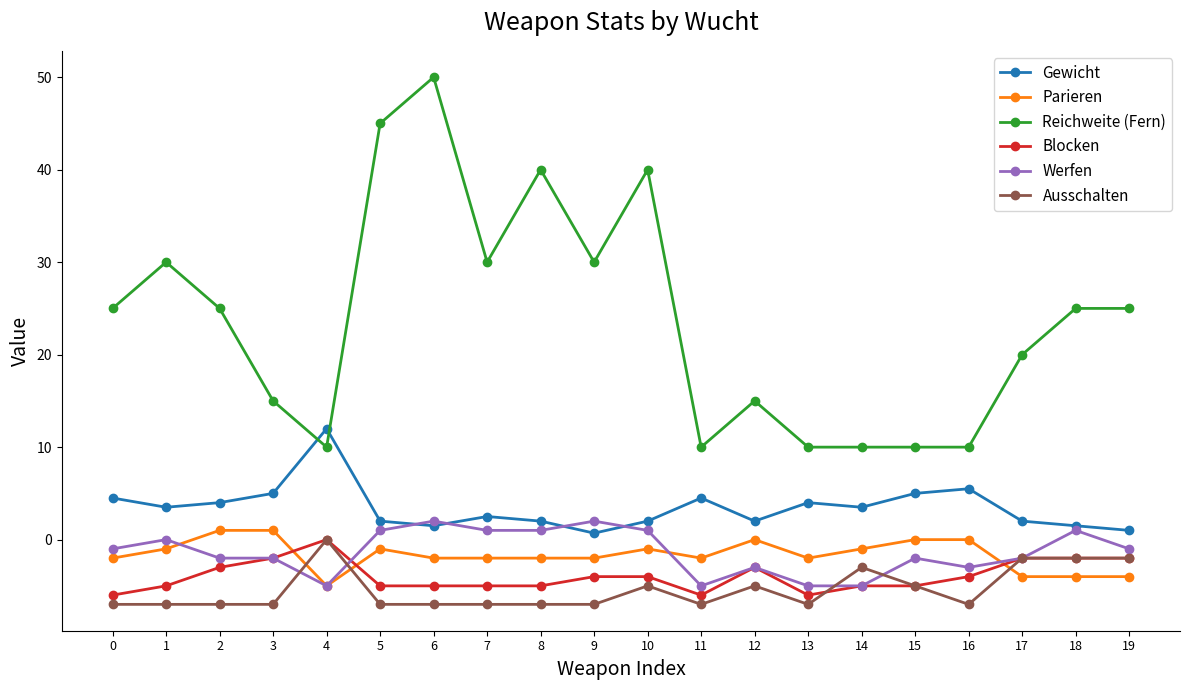

Reading left to right, extract all data points from this chart.

Gewicht: 0=4.5	1=3.5	2=4.0	3=5.0	4=12.0	5=2.0	6=1.5	7=2.5	8=2.0	9=0.7	10=2.0	11=4.5	12=2.0	13=4.0	14=3.5	15=5.0	16=5.5	17=2.0	18=1.5	19=1.0
Parieren: 0=-2.0	1=-1.0	2=1.0	3=1.0	4=-5.0	5=-1.0	6=-2.0	7=-2.0	8=-2.0	9=-2.0	10=-1.0	11=-2.0	12=0.0	13=-2.0	14=-1.0	15=0.0	16=0.0	17=-4.0	18=-4.0	19=-4.0
Reichweite (Fern): 0=25.0	1=30.0	2=25.0	3=15.0	4=10.0	5=45.0	6=50.0	7=30.0	8=40.0	9=30.0	10=40.0	11=10.0	12=15.0	13=10.0	14=10.0	15=10.0	16=10.0	17=20.0	18=25.0	19=25.0
Blocken: 0=-6.0	1=-5.0	2=-3.0	3=-2.0	4=0.0	5=-5.0	6=-5.0	7=-5.0	8=-5.0	9=-4.0	10=-4.0	11=-6.0	12=-3.0	13=-6.0	14=-5.0	15=-5.0	16=-4.0	17=-2.0	18=-2.0	19=-2.0
Werfen: 0=-1.0	1=0.0	2=-2.0	3=-2.0	4=-5.0	5=1.0	6=2.0	7=1.0	8=1.0	9=2.0	10=1.0	11=-5.0	12=-3.0	13=-5.0	14=-5.0	15=-2.0	16=-3.0	17=-2.0	18=1.0	19=-1.0
Ausschalten: 0=-7.0	1=-7.0	2=-7.0	3=-7.0	4=0.0	5=-7.0	6=-7.0	7=-7.0	8=-7.0	9=-7.0	10=-5.0	11=-7.0	12=-5.0	13=-7.0	14=-3.0	15=-5.0	16=-7.0	17=-2.0	18=-2.0	19=-2.0